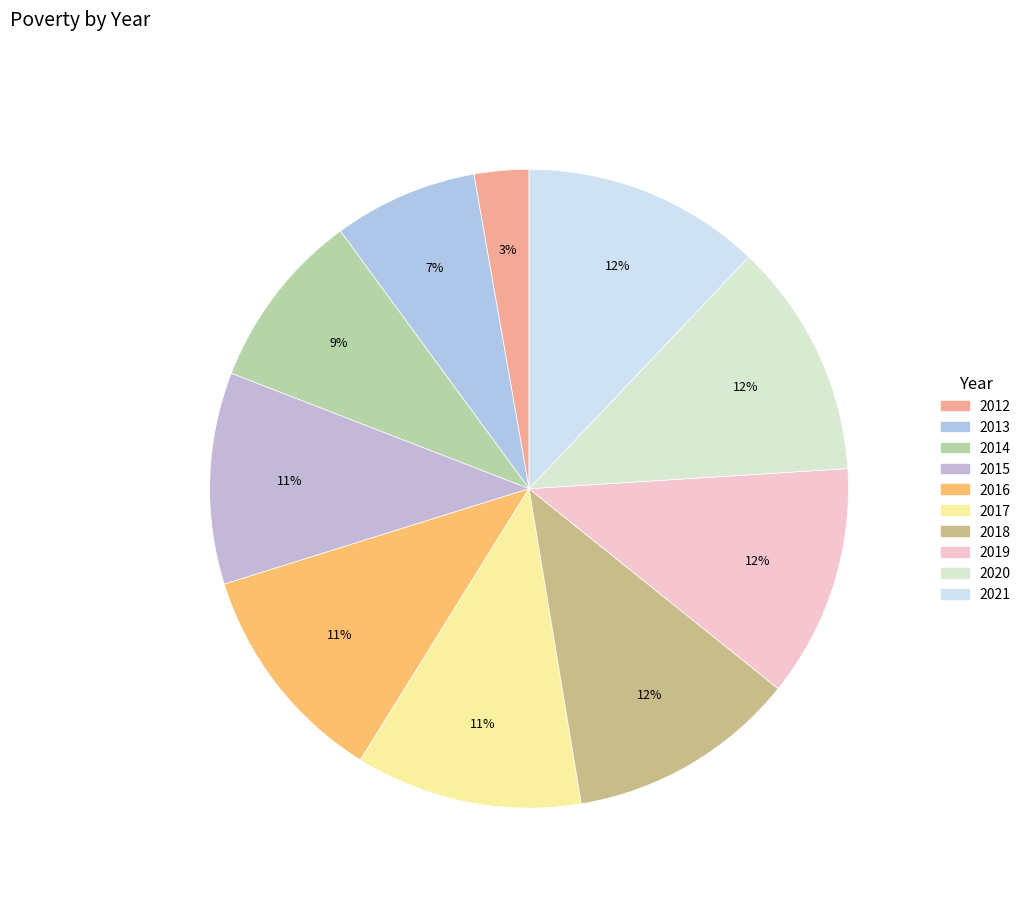

What percentage is the 2017 slice, to the nearest percent?

11%